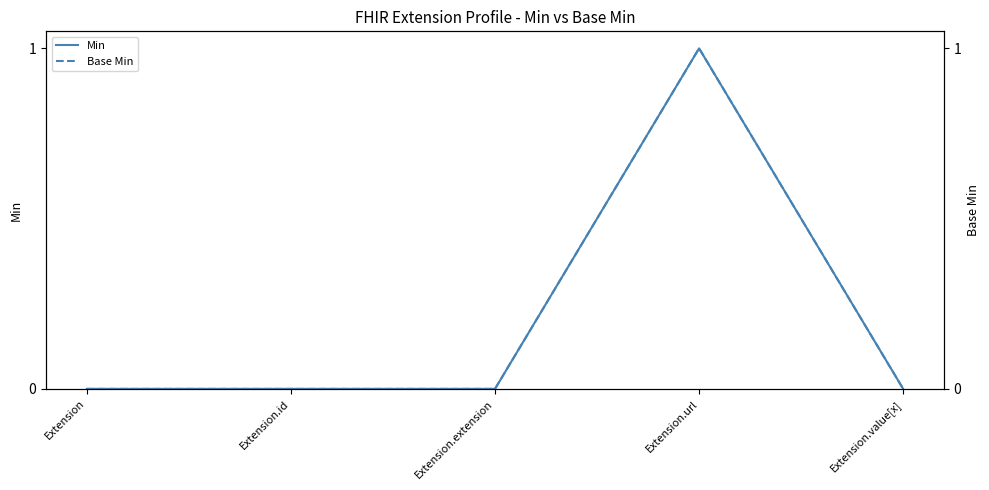

Is this an area chart (filled region under the line)?

No